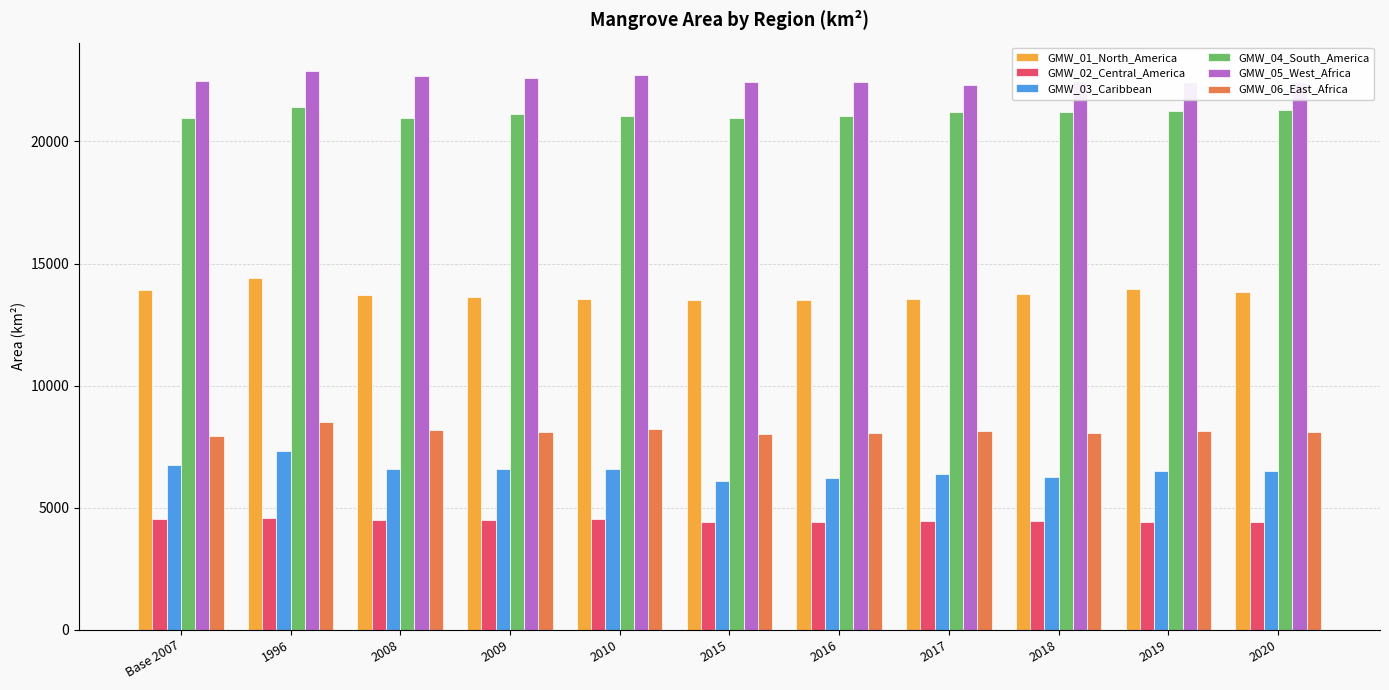

At 2008, list the series in order from smallest to largest.

GMW_02_Central_America, GMW_03_Caribbean, GMW_06_East_Africa, GMW_01_North_America, GMW_04_South_America, GMW_05_West_Africa